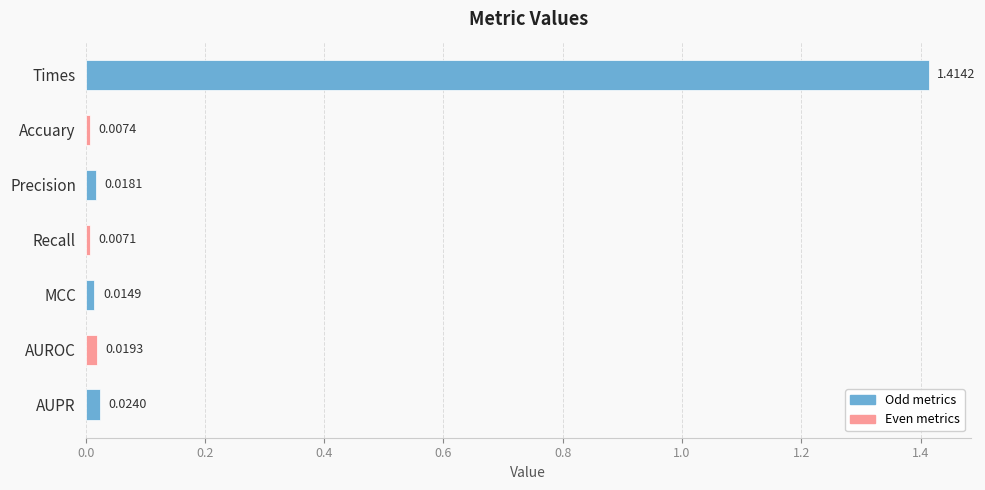

What is the average value?

0.2